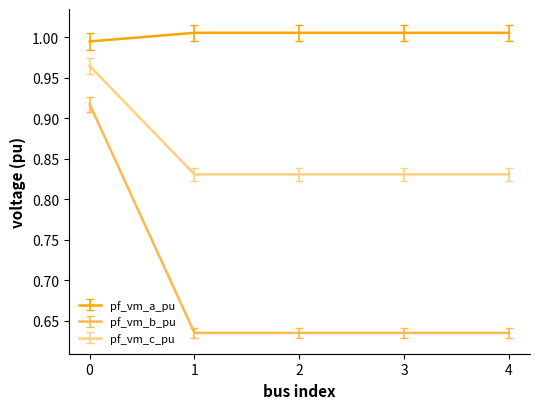

List the series in order of their peak value, lowest first.

pf_vm_b_pu, pf_vm_c_pu, pf_vm_a_pu